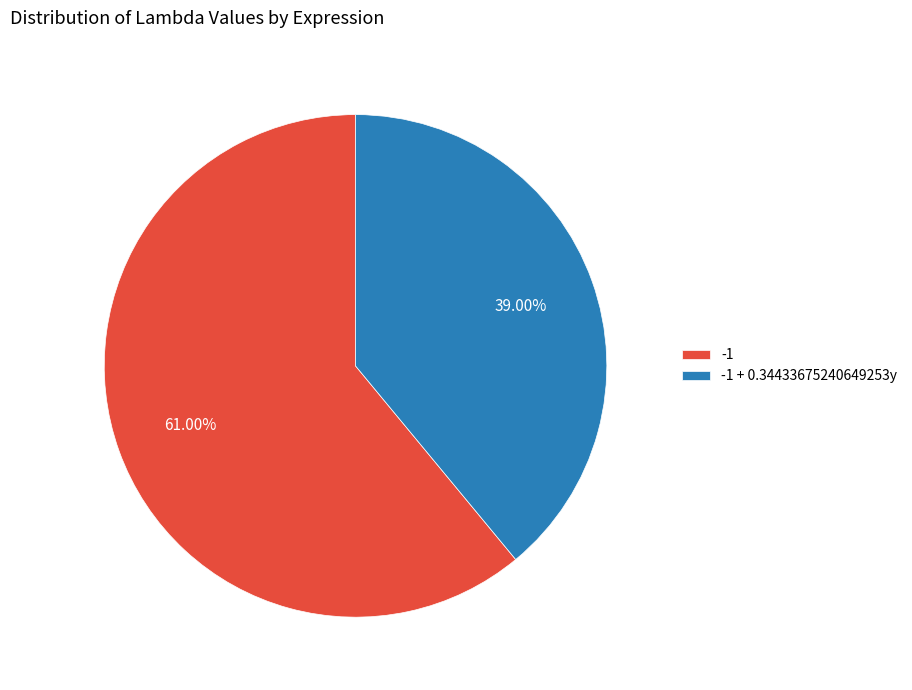

True or false: -1 accounts for 61% of the total.

True